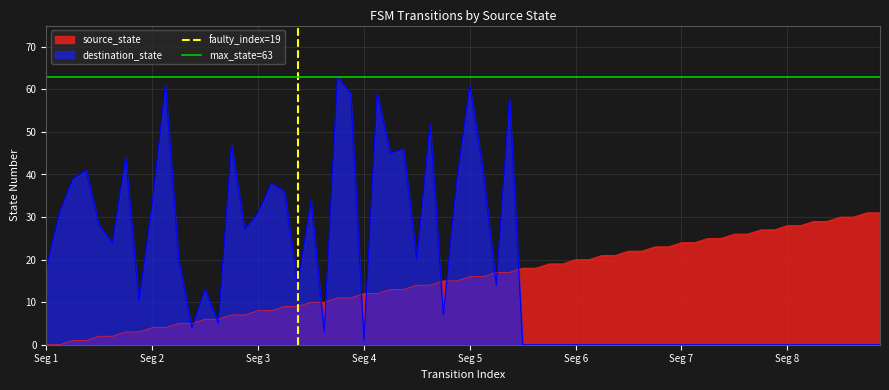

What is the highest value of the source_state series?

31